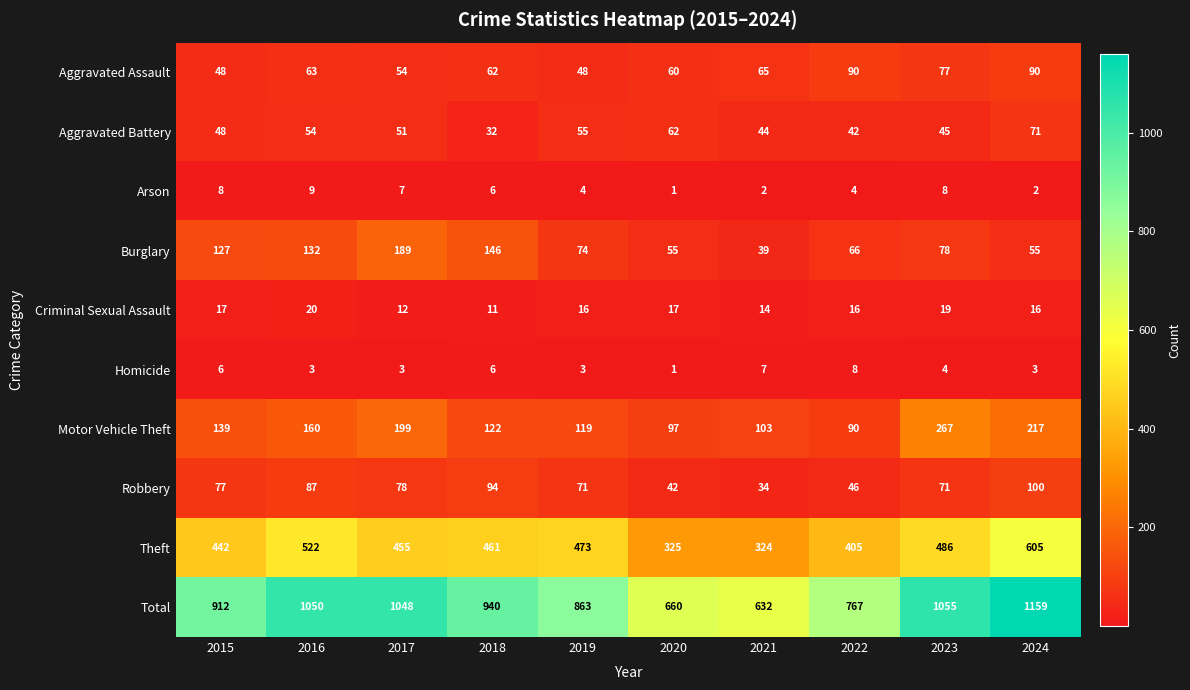

List the series in order of their peak value, highest first.

Total, Theft, Motor Vehicle Theft, Burglary, Robbery, Aggravated Assault, Aggravated Battery, Criminal Sexual Assault, Arson, Homicide